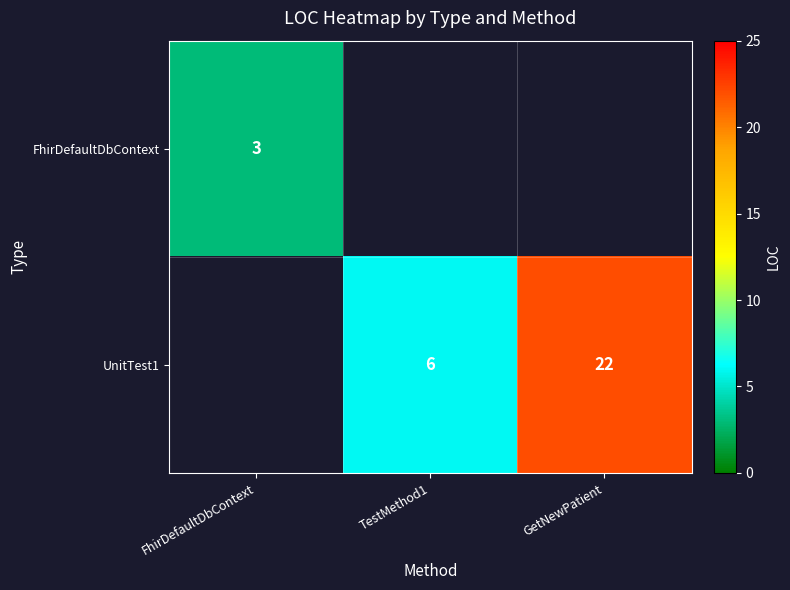

Is it true that UnitTest1 equals 6 at TestMethod1?

True